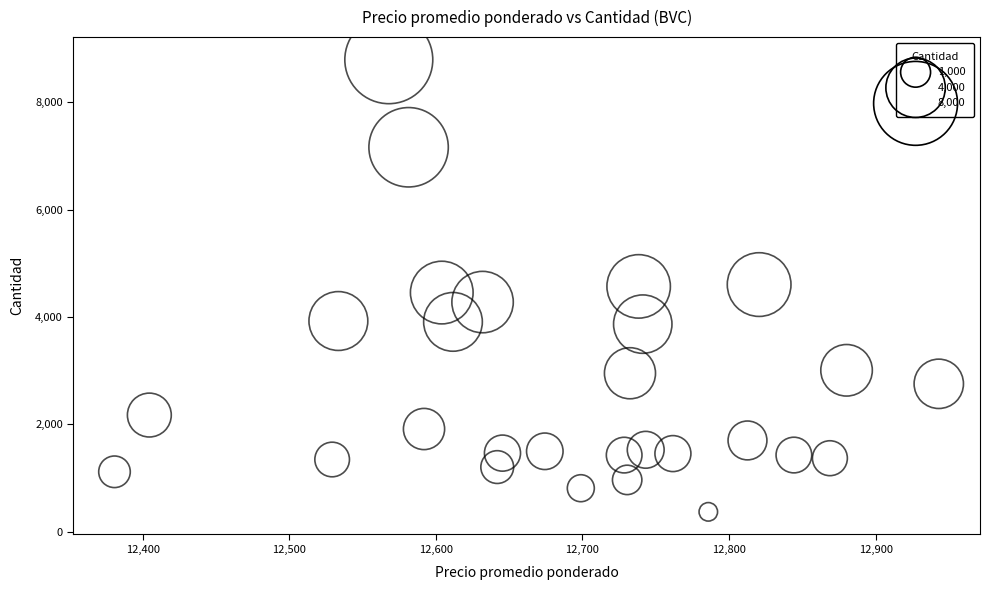

What is the range of Y values (max minus min)?

8423